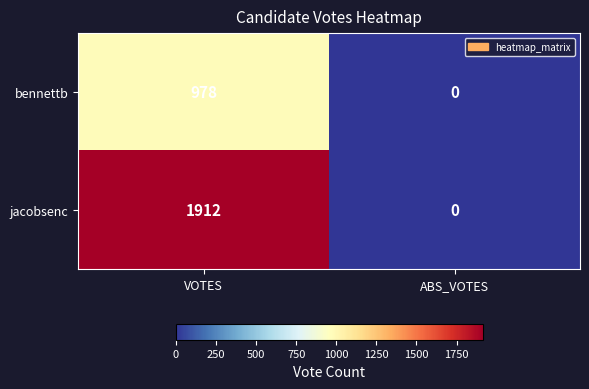

Which series has the widest spread of values?

jacobsenc